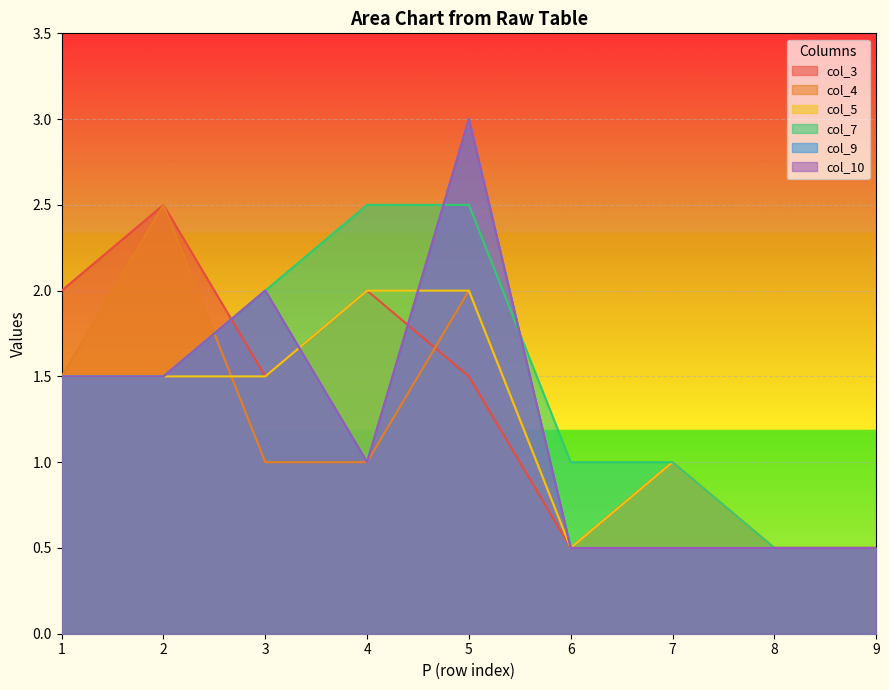

True or false: col_9 has a value of 0.8 at 8.

False